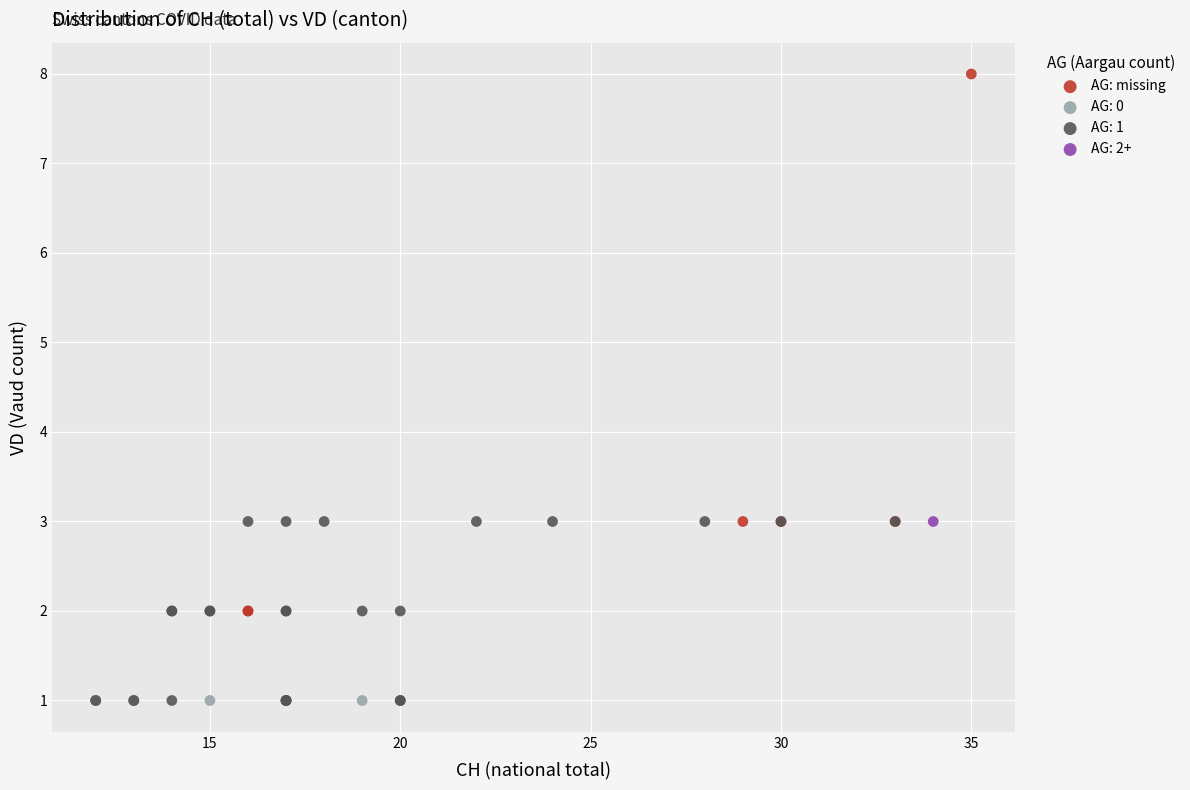

What are all the series names shown in the legend?

AG: missing, AG: 0, AG: 1, AG: 2+